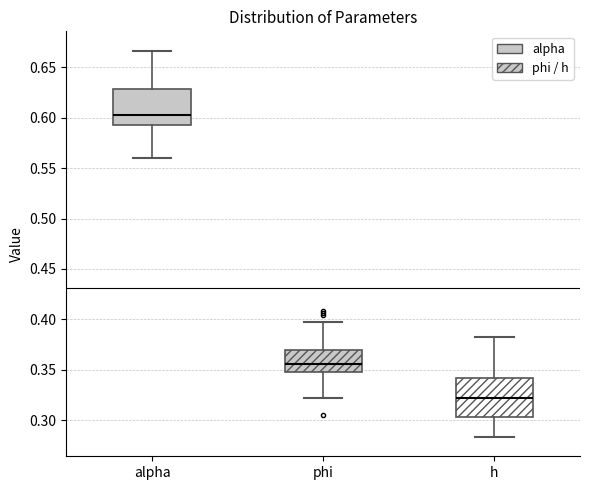

Reading left to right, read every box against the y-axis: the position of its median line, the range the box covers, and the ends of its whiskers. The values are not printed on the chart, so give them approximately, as read against the axis.

alpha: median 0.605, box 0.595 to 0.630, whiskers 0.560 to 0.665
phi: median 0.355, box 0.350 to 0.370, whiskers 0.320 to 0.400
h: median 0.320, box 0.305 to 0.340, whiskers 0.285 to 0.380